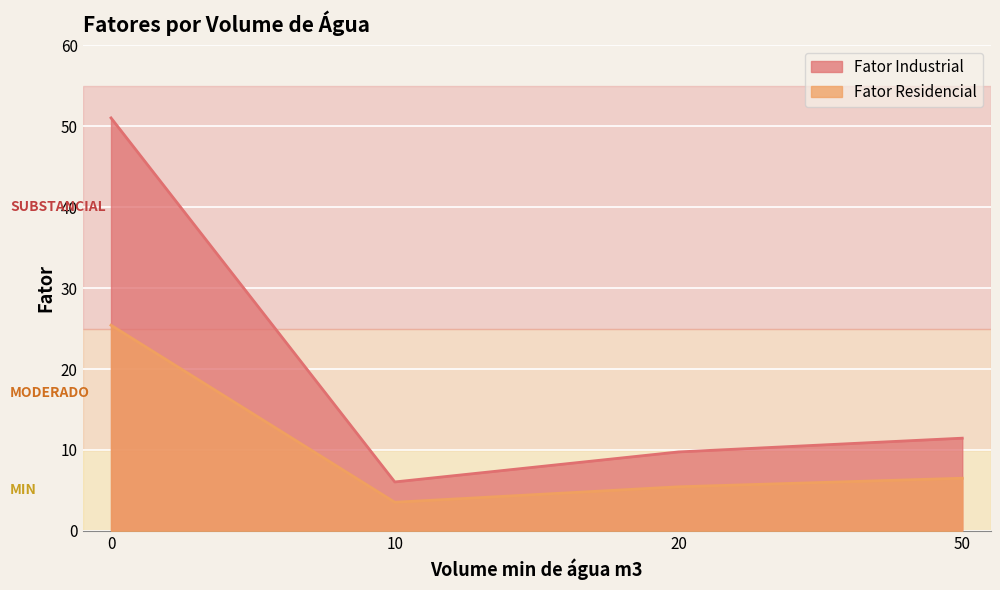

Which label corresponds to the smallest value in the chart?

10